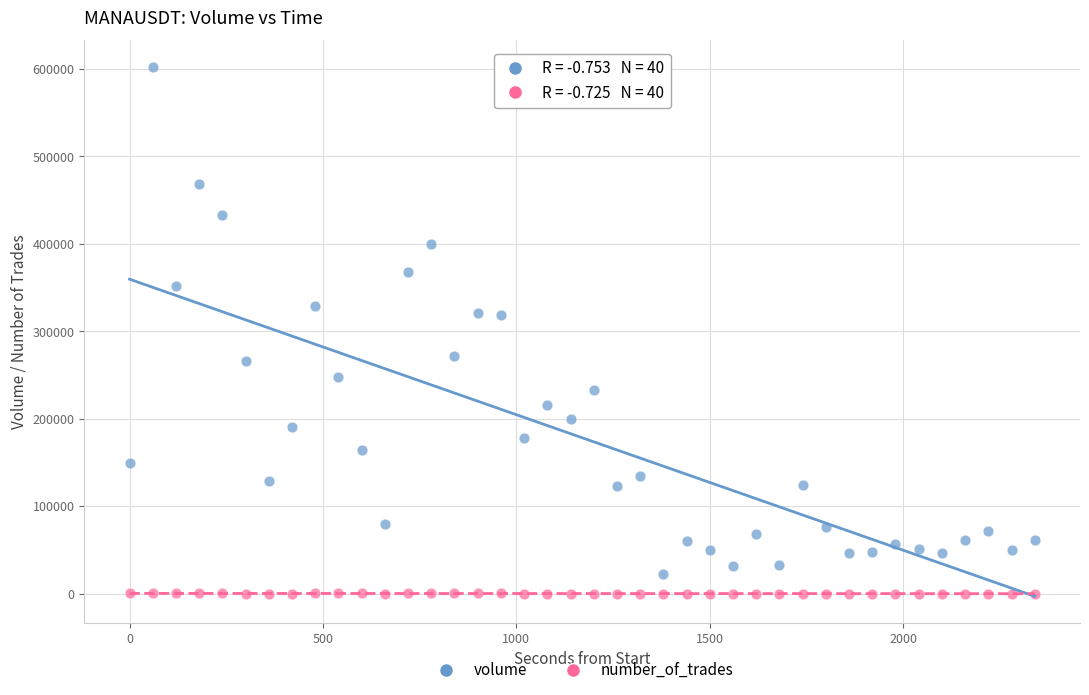

Across all data points, what is the range of Y values (max minus min)?

602346